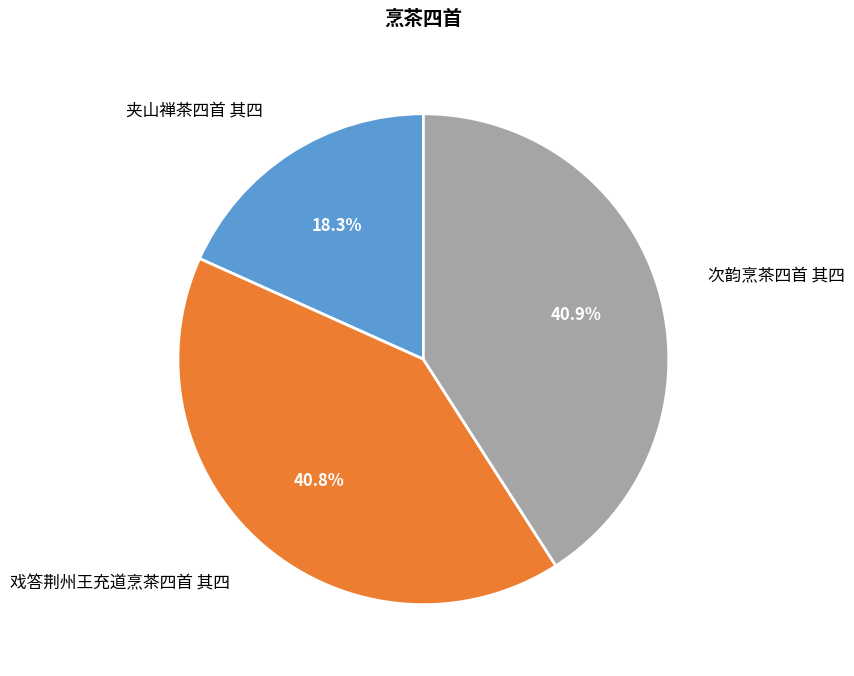

Is there a majority slice in this chart?

No